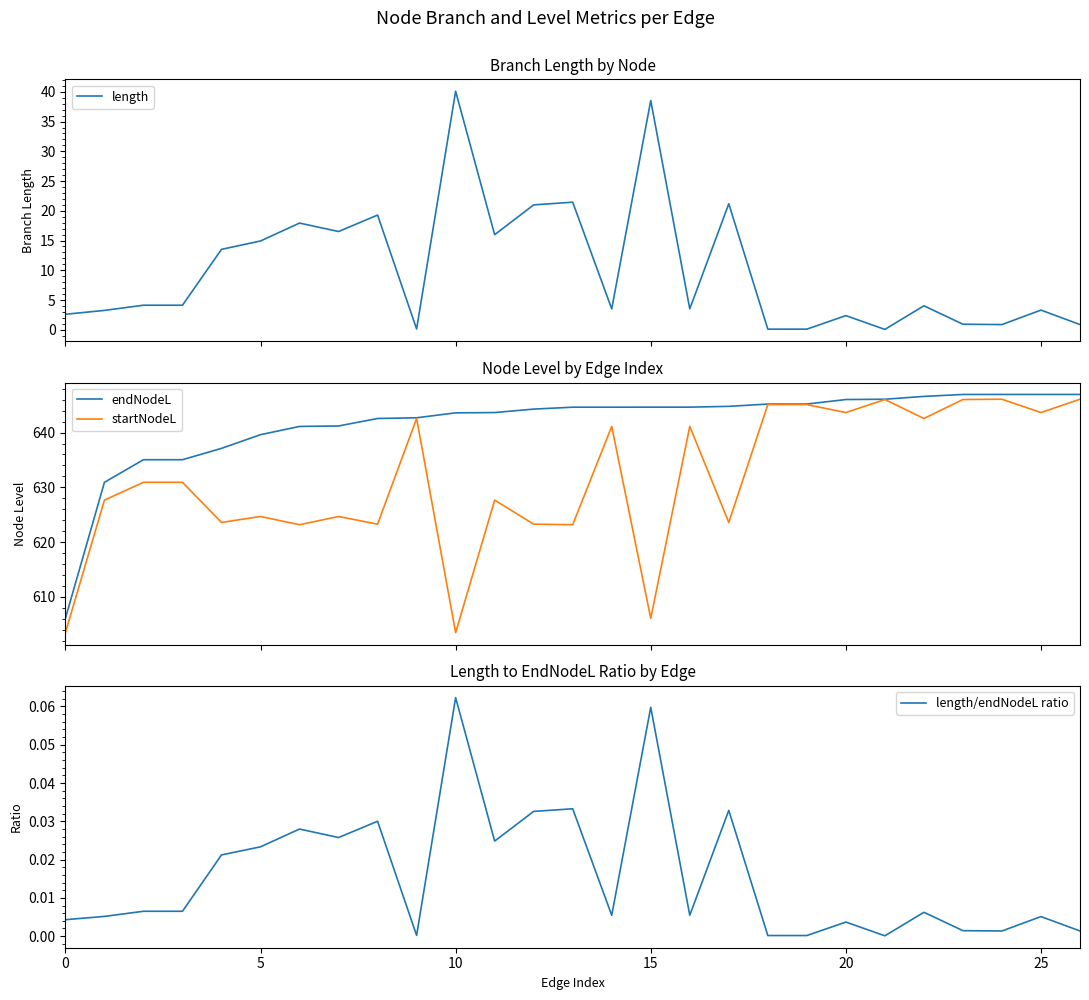

At 10, list the series in order from largest to smallest.

endNodeL, startNodeL, length, length/endNodeL ratio